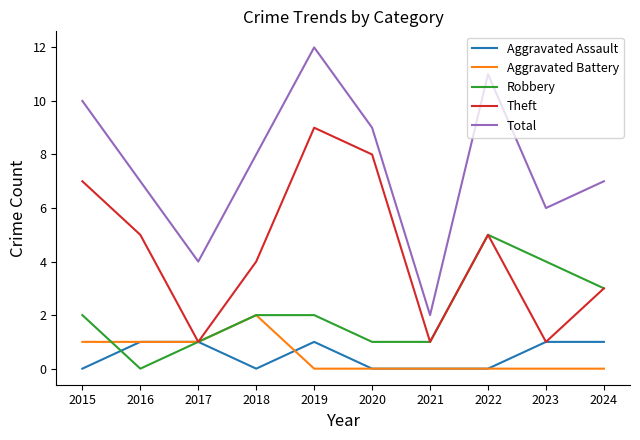

Reading left to right, what are all the values shown in this chart?

Aggravated Assault: 0	1	1	0	1	0	0	0	1	1
Aggravated Battery: 1	1	1	2	0	0	0	0	0	0
Robbery: 2	0	1	2	2	1	1	5	4	3
Theft: 7	5	1	4	9	8	1	5	1	3
Total: 10	7	4	8	12	9	2	11	6	7